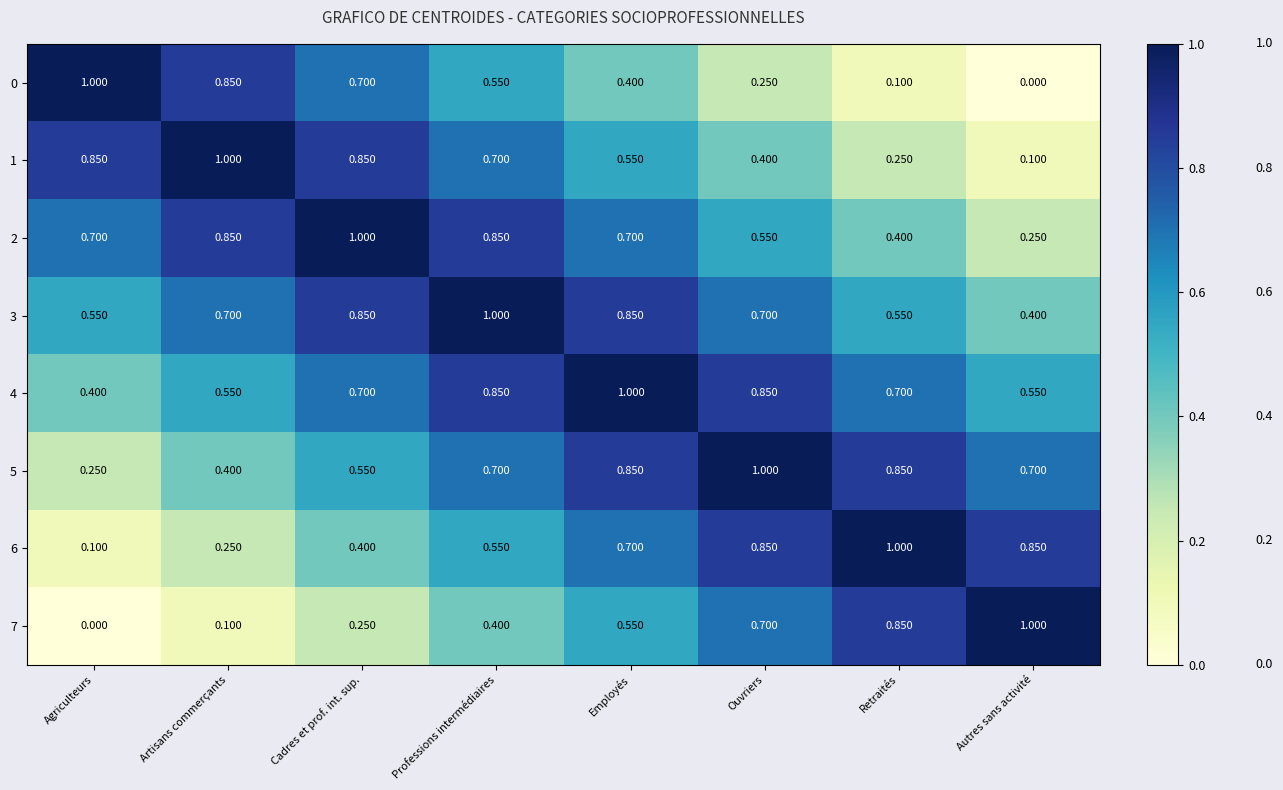

Is the value of 3 at Professions intermédiaires greater than the value of 4 at Professions intermédiaires?

Yes